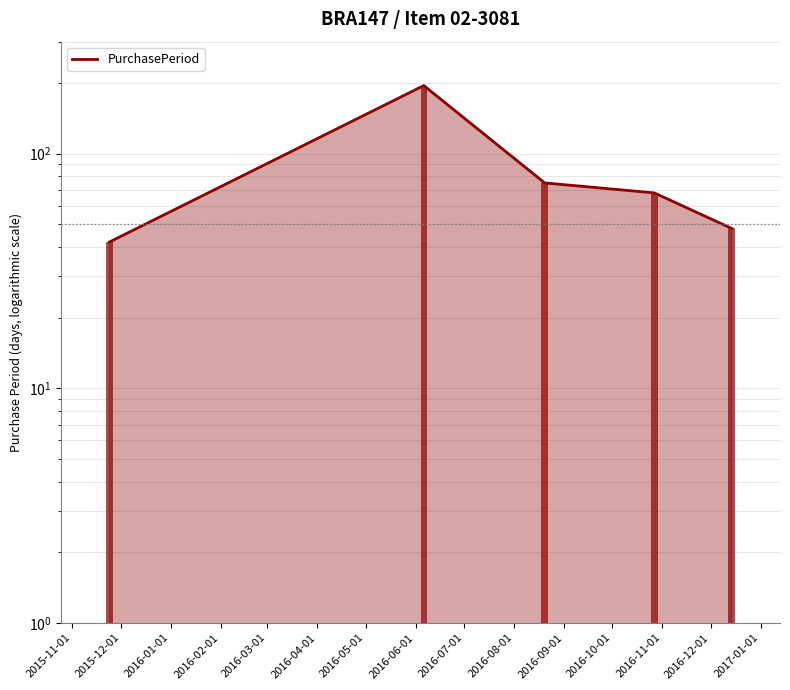

The chart shows a value of 118 at 2016-01-01. True or false?

False